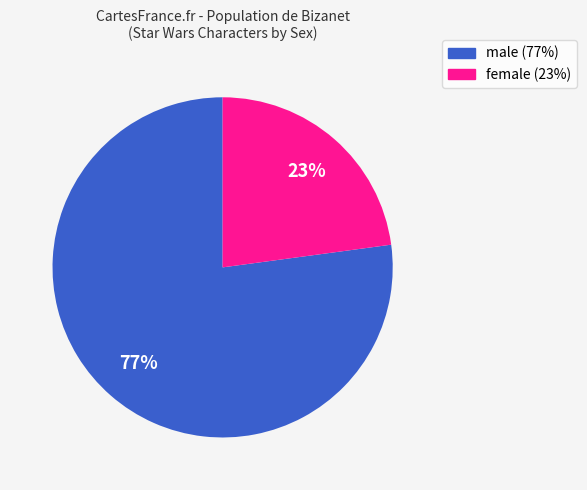

To the nearest percent, what is the difference between the largest and smallest slice percentages?

54%